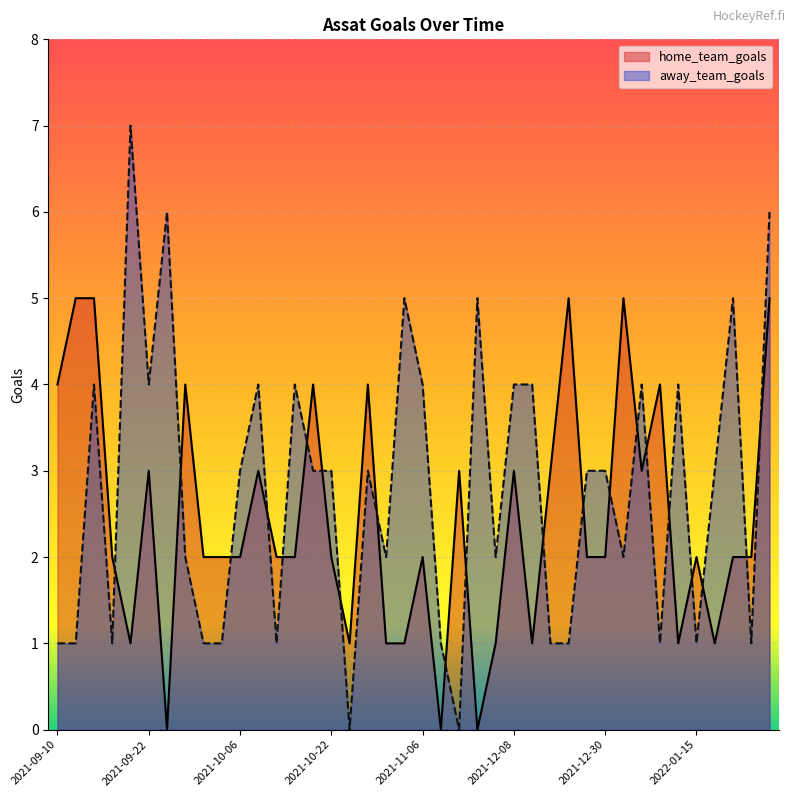

Rank the series by their average value, from lowest to highest.

home_team_goals, away_team_goals